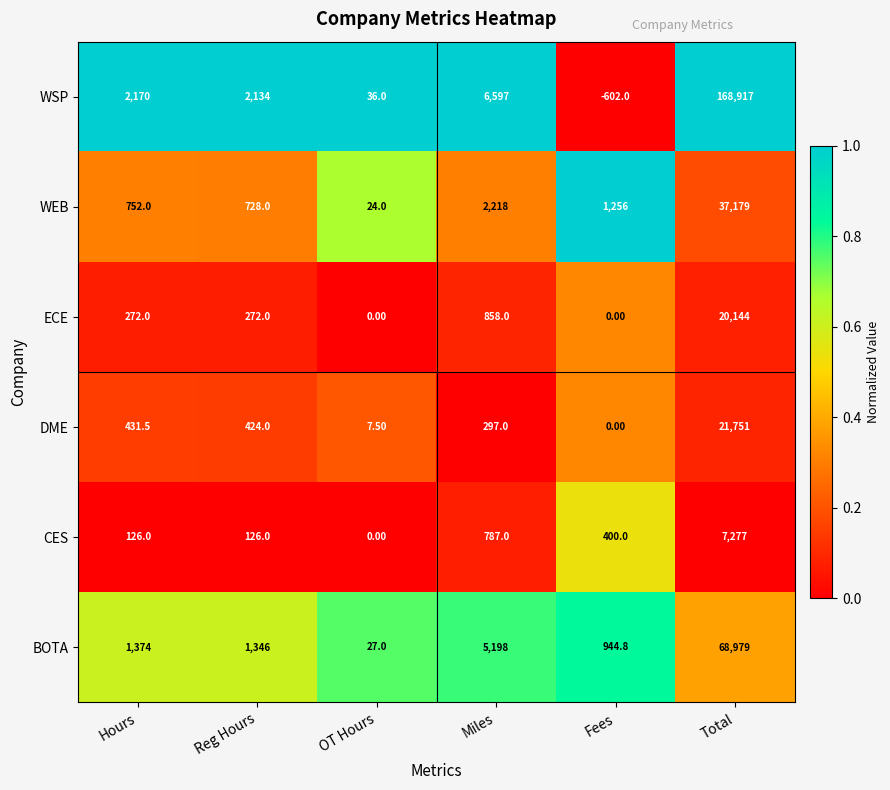

At how many categories does at least one series exceed 0?

6